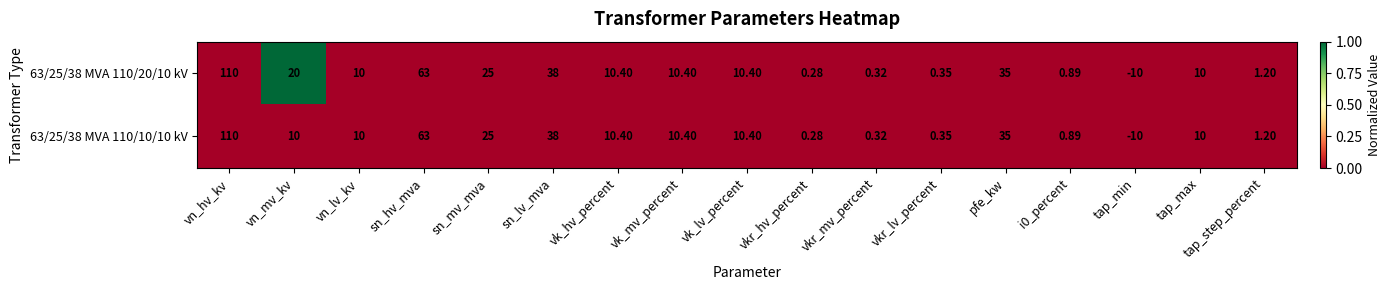

At which category is the sum across all series the highest?

vn_hv_kv